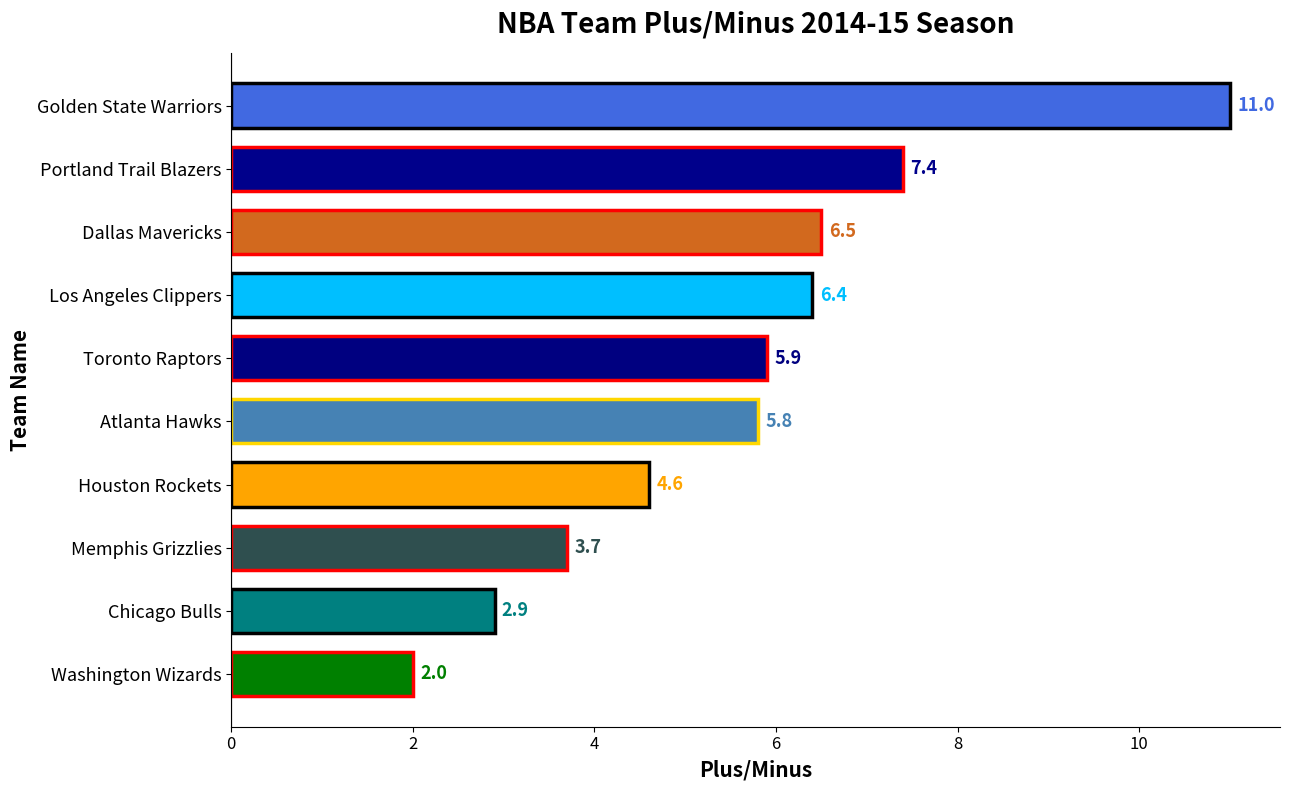

The value at Golden State Warriors is 11.0. True or false?

True